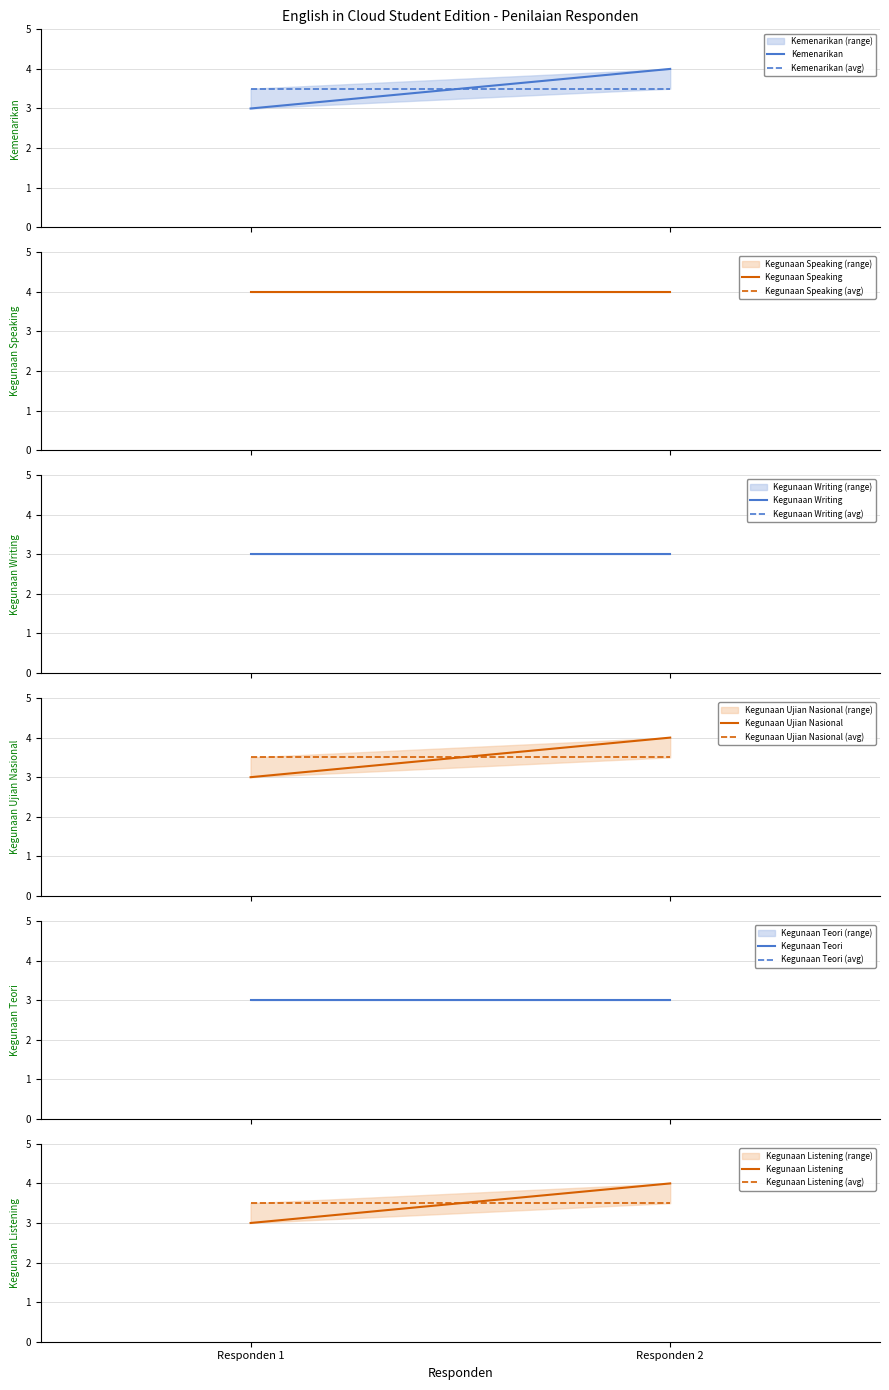

Rank the series by their maximum value, from lowest to highest.

Kegunaan Writing, Kegunaan Teori, Kemenarikan, Kegunaan Speaking, Kegunaan Ujian Nasional, Kegunaan Listening